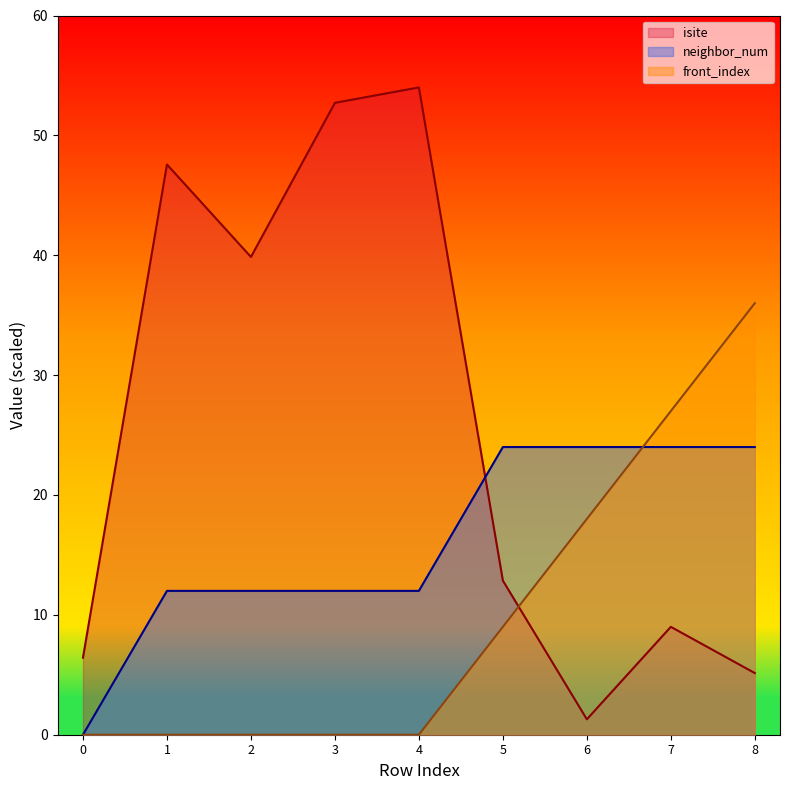

At how many categories does at least one series exceed 11?

8